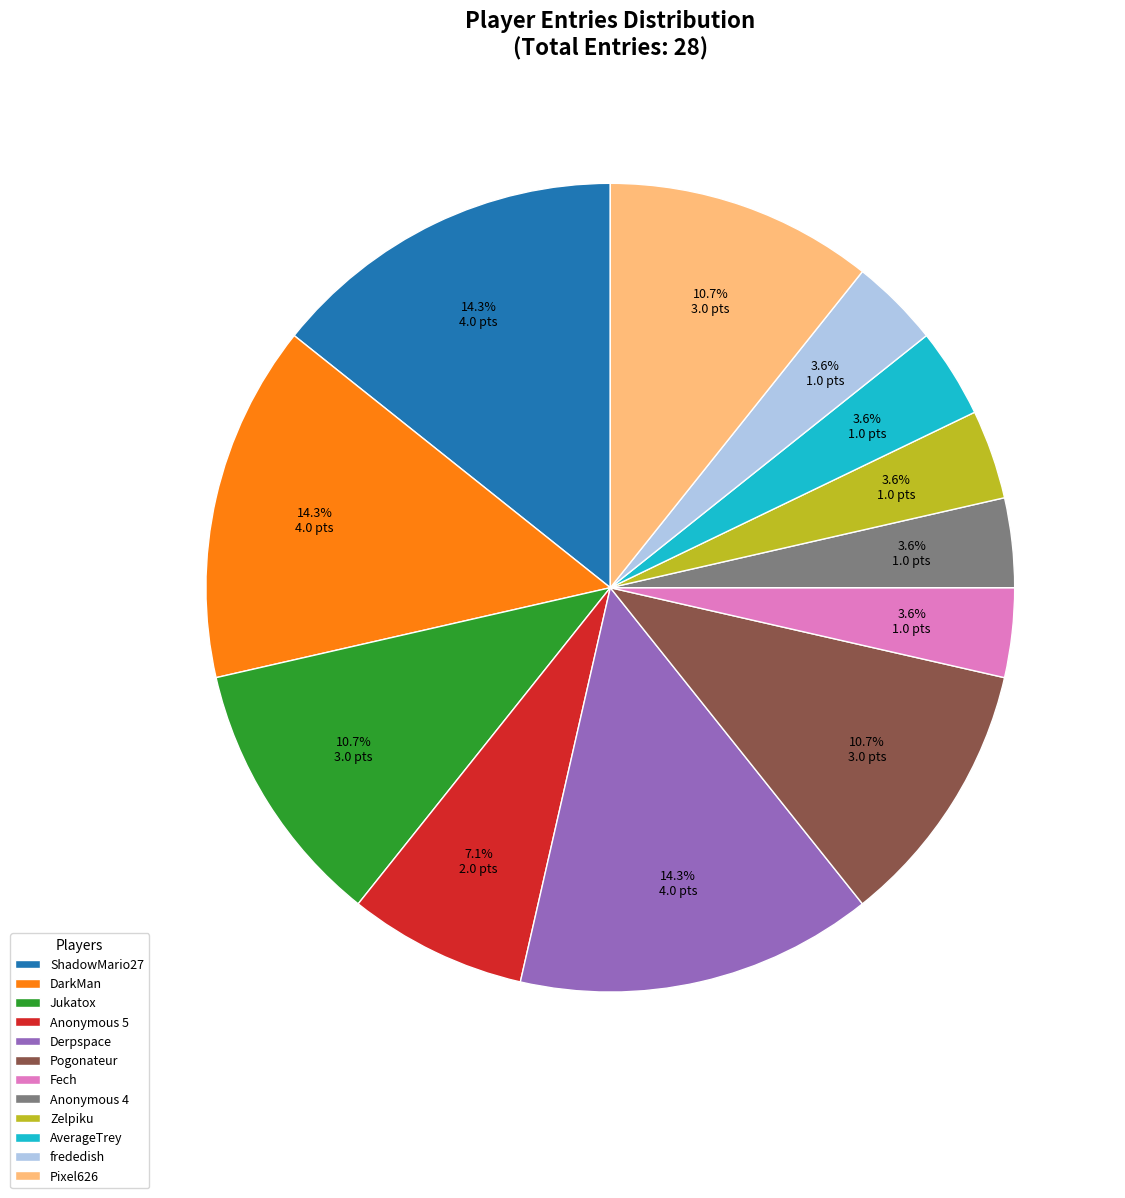

Which has a higher value, Derpspace or Jukatox?

Derpspace